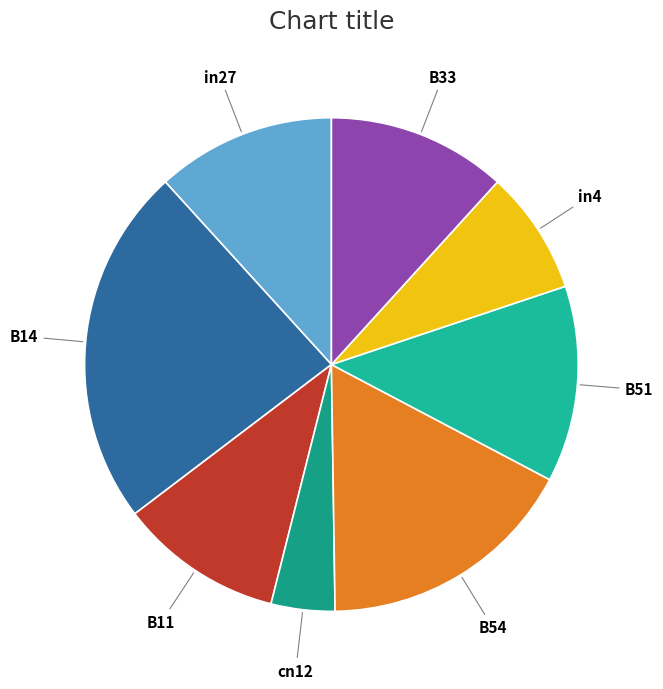

How many slices are in this pie chart?

8